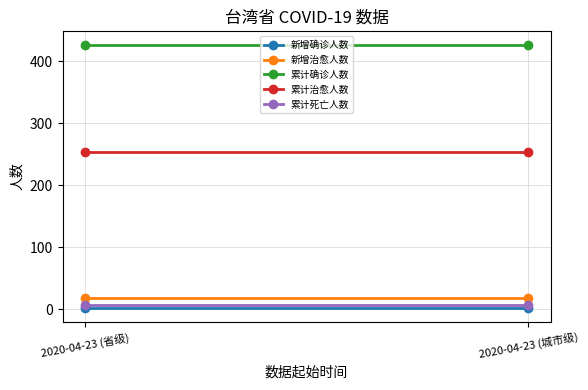

What is the label of the 1st point from the left?

2020-04-23 (省级)